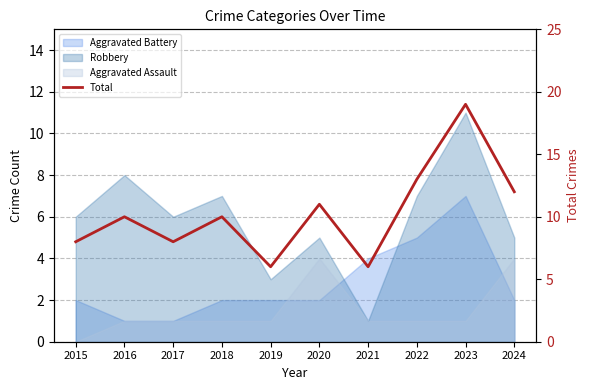

Reading left to right, transcribe all the data shown in this chart.

2015=8	2016=10	2017=8	2018=10	2019=6	2020=11	2021=6	2022=13	2023=19	2024=12